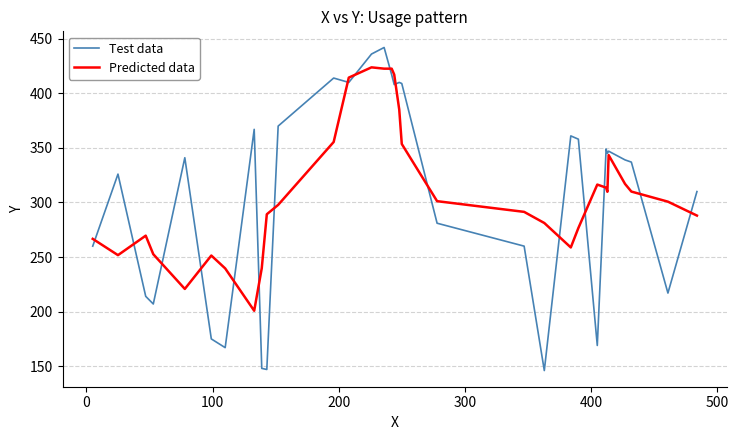

Which series has the largest range (max minus min)?

Test data